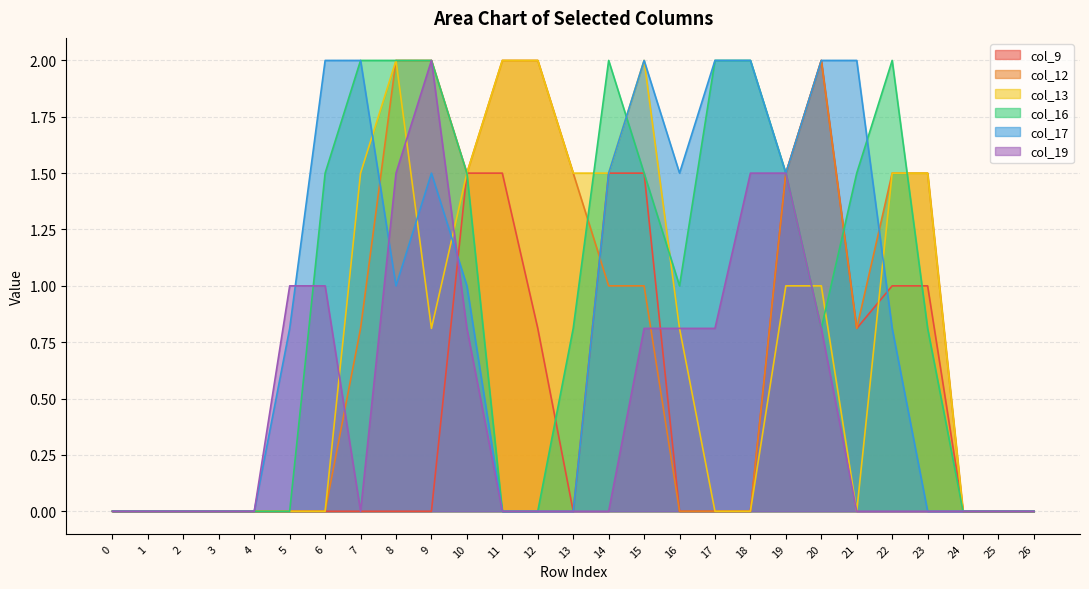

At which label is col_19 closest to 1?

5